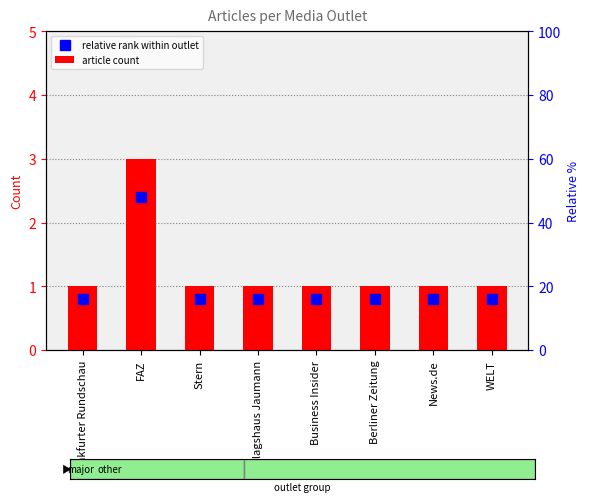

Which series changed the most between Verlagshaus Jaumann and Berliner Zeitung?

relative rank within outlet